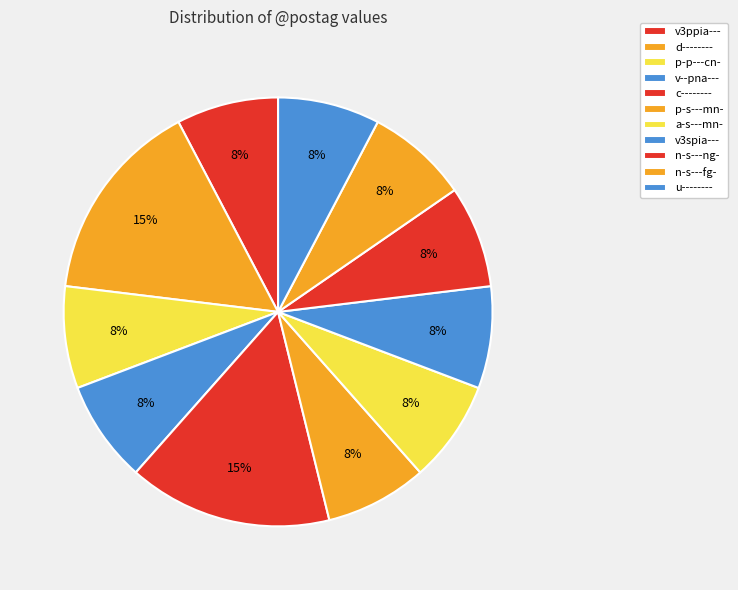

How many segments does this pie chart have?

11